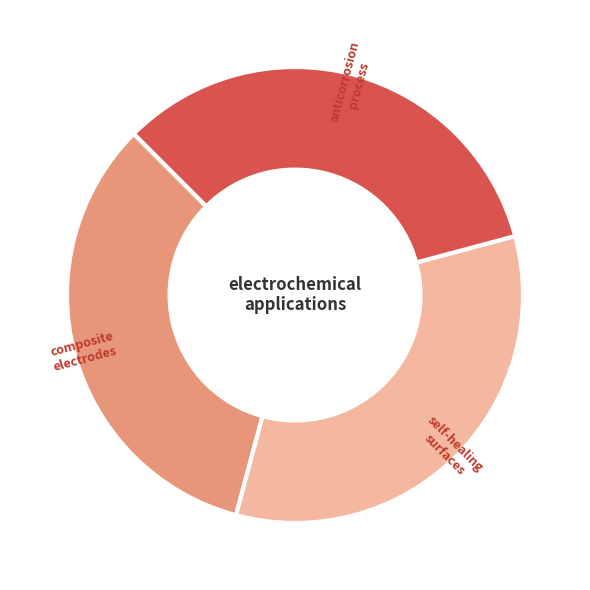

What is the ratio of the value at self-healing surfaces to the value at anticorrosion process?

1.0